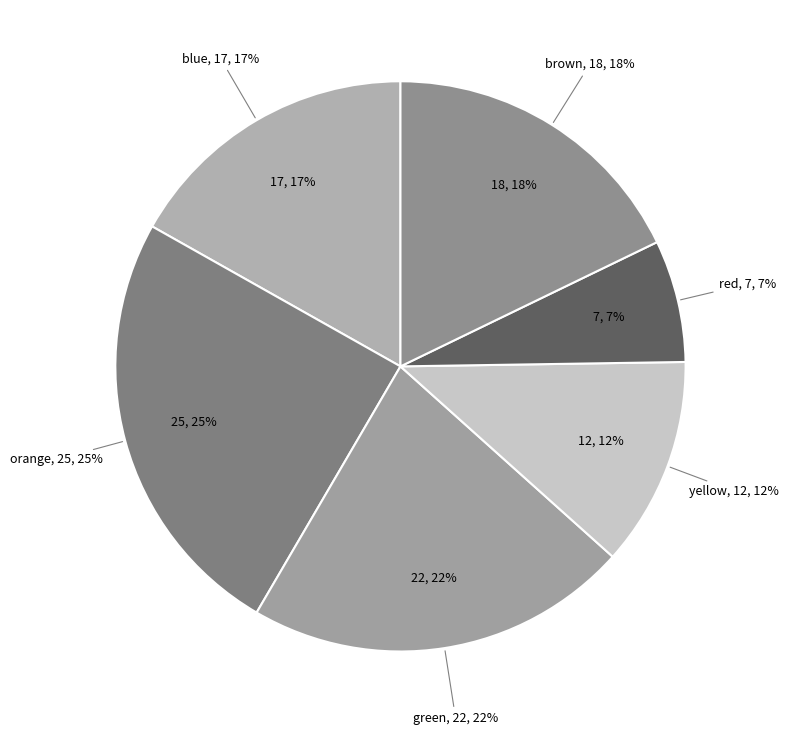

Is there a majority slice in this chart?

No